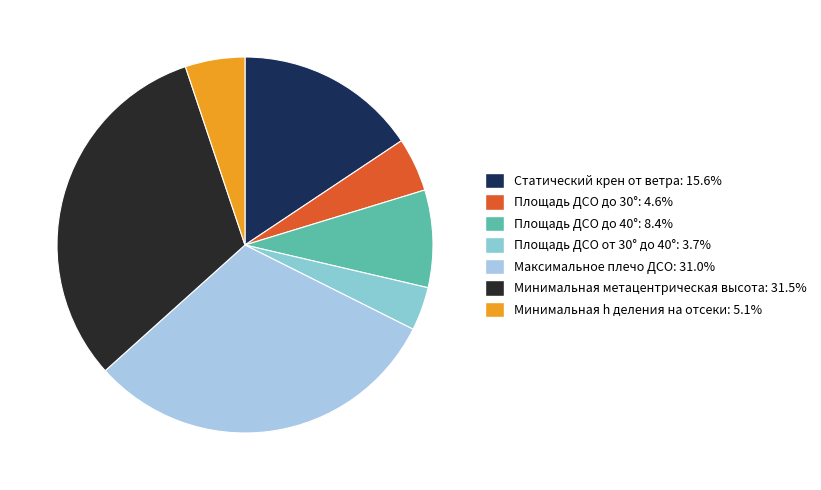

Which category has the smallest portion of the pie?

Площадь ДСО от 30° до 40°